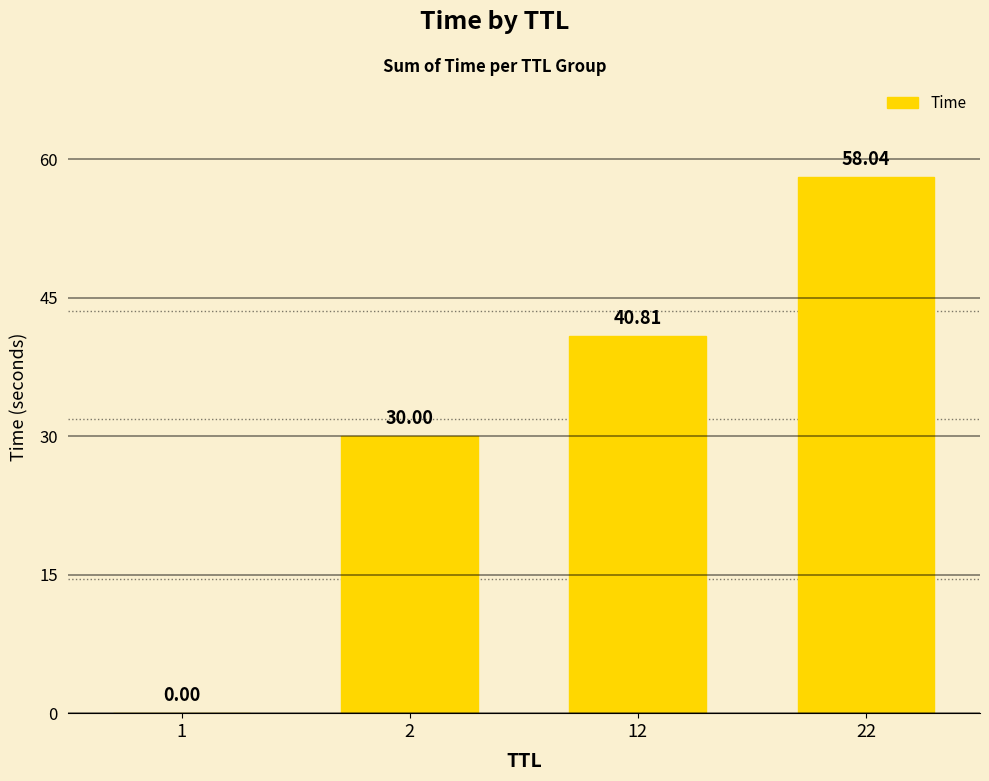

The value at 2 is 30.0. True or false?

True